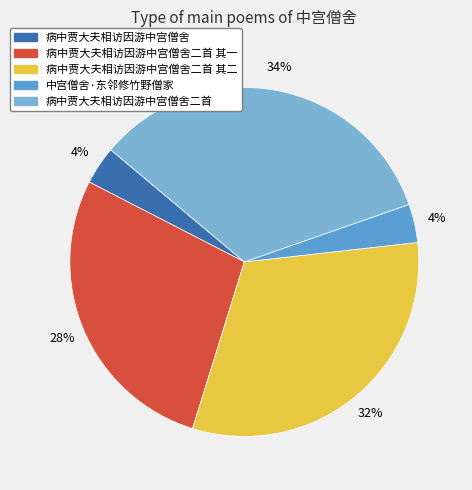

To the nearest percent, what is the average slice percentage?

20%